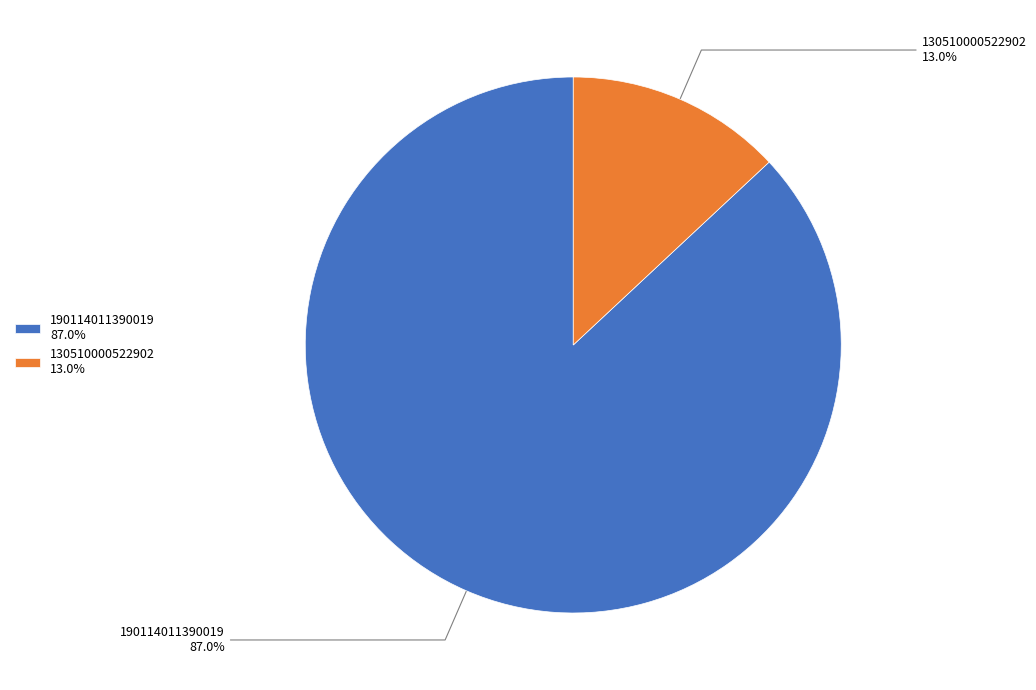

Which has a higher value, 190114011390019 or 130510000522902?

190114011390019